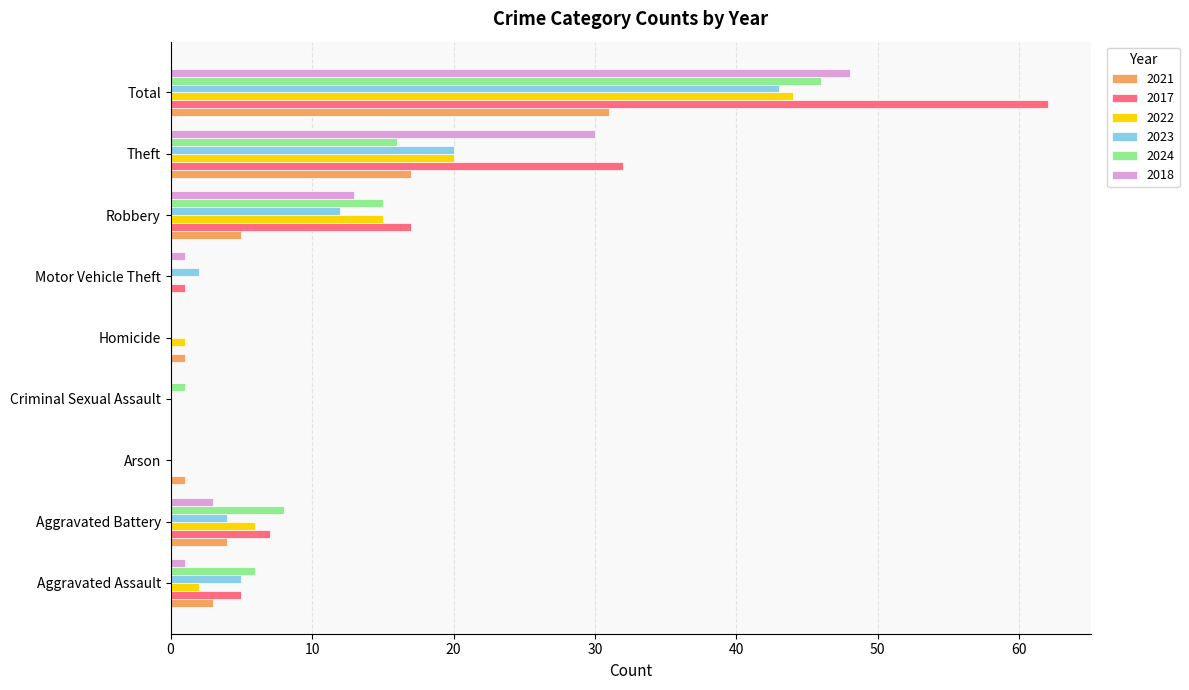

Count the number of data series in this chart.

6